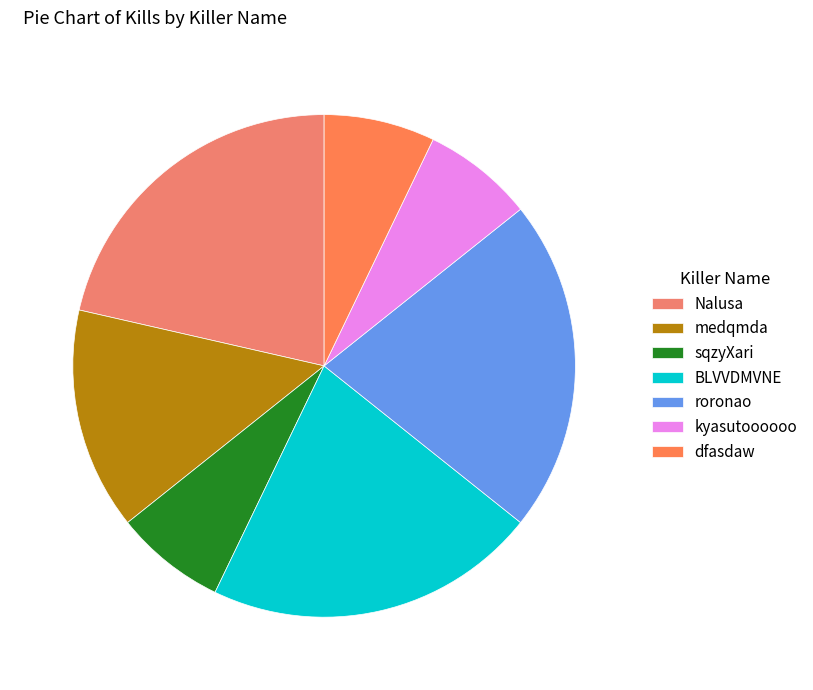

Is there a majority slice in this chart?

No